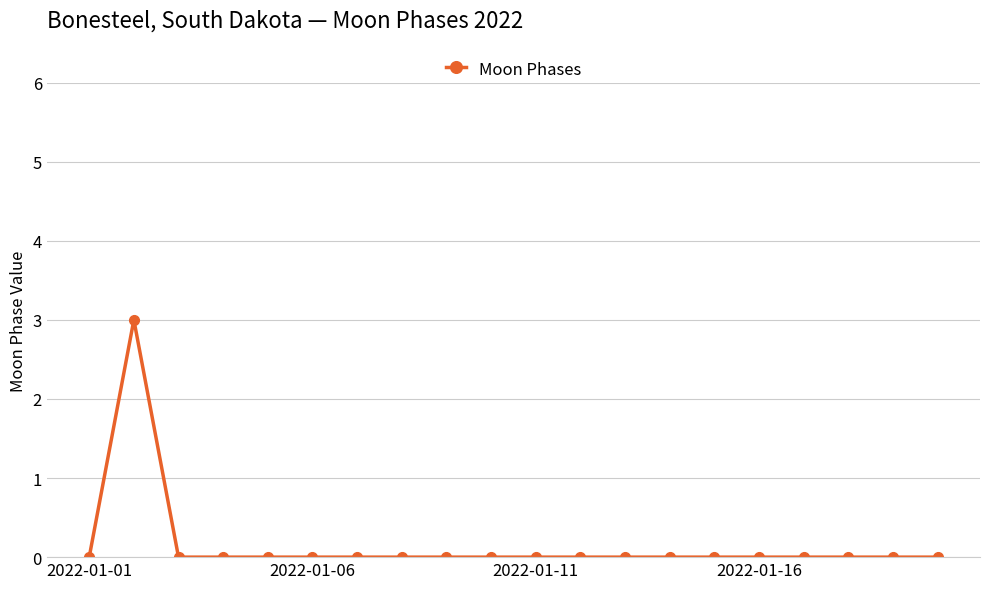

How many data points does each series have?

20